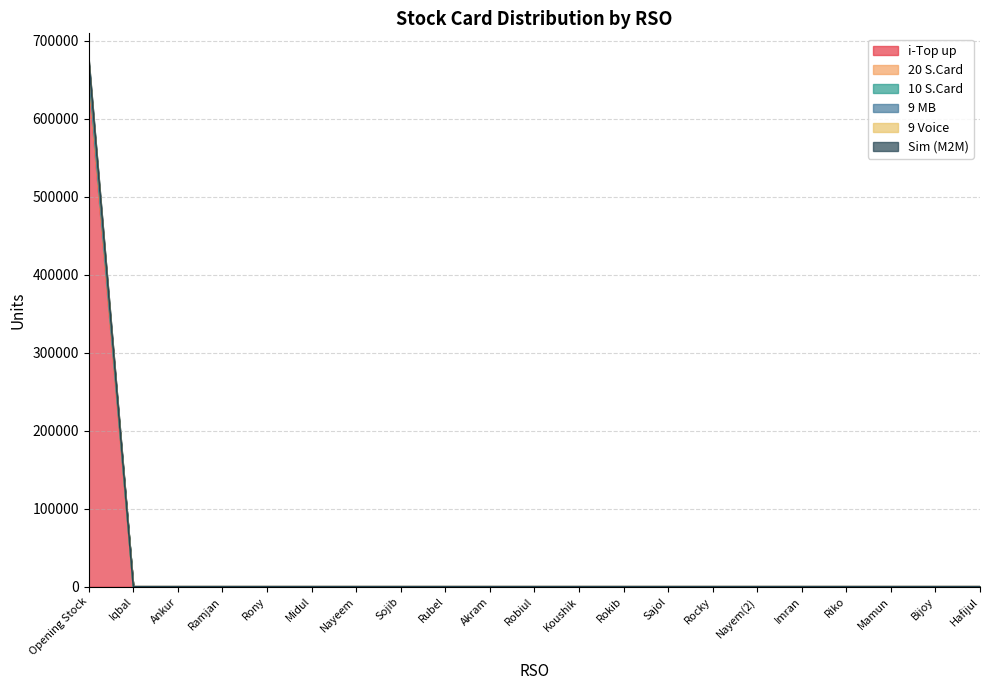

True or false: 20 S.Card and Sim (M2M) intersect in this chart.

False